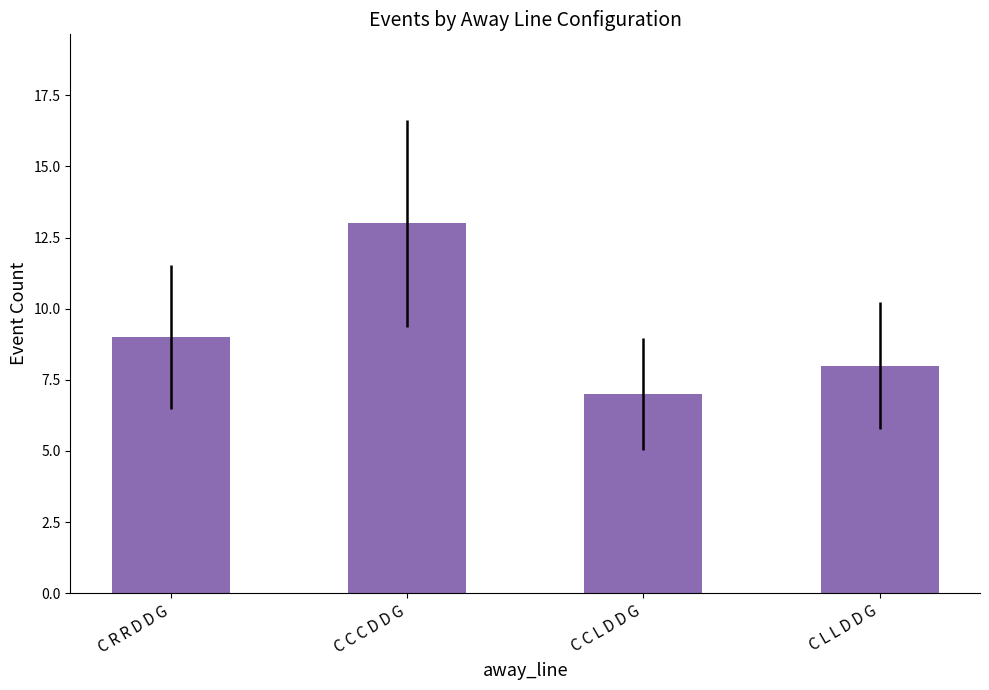

The value at C L L D D G is 8. True or false?

True